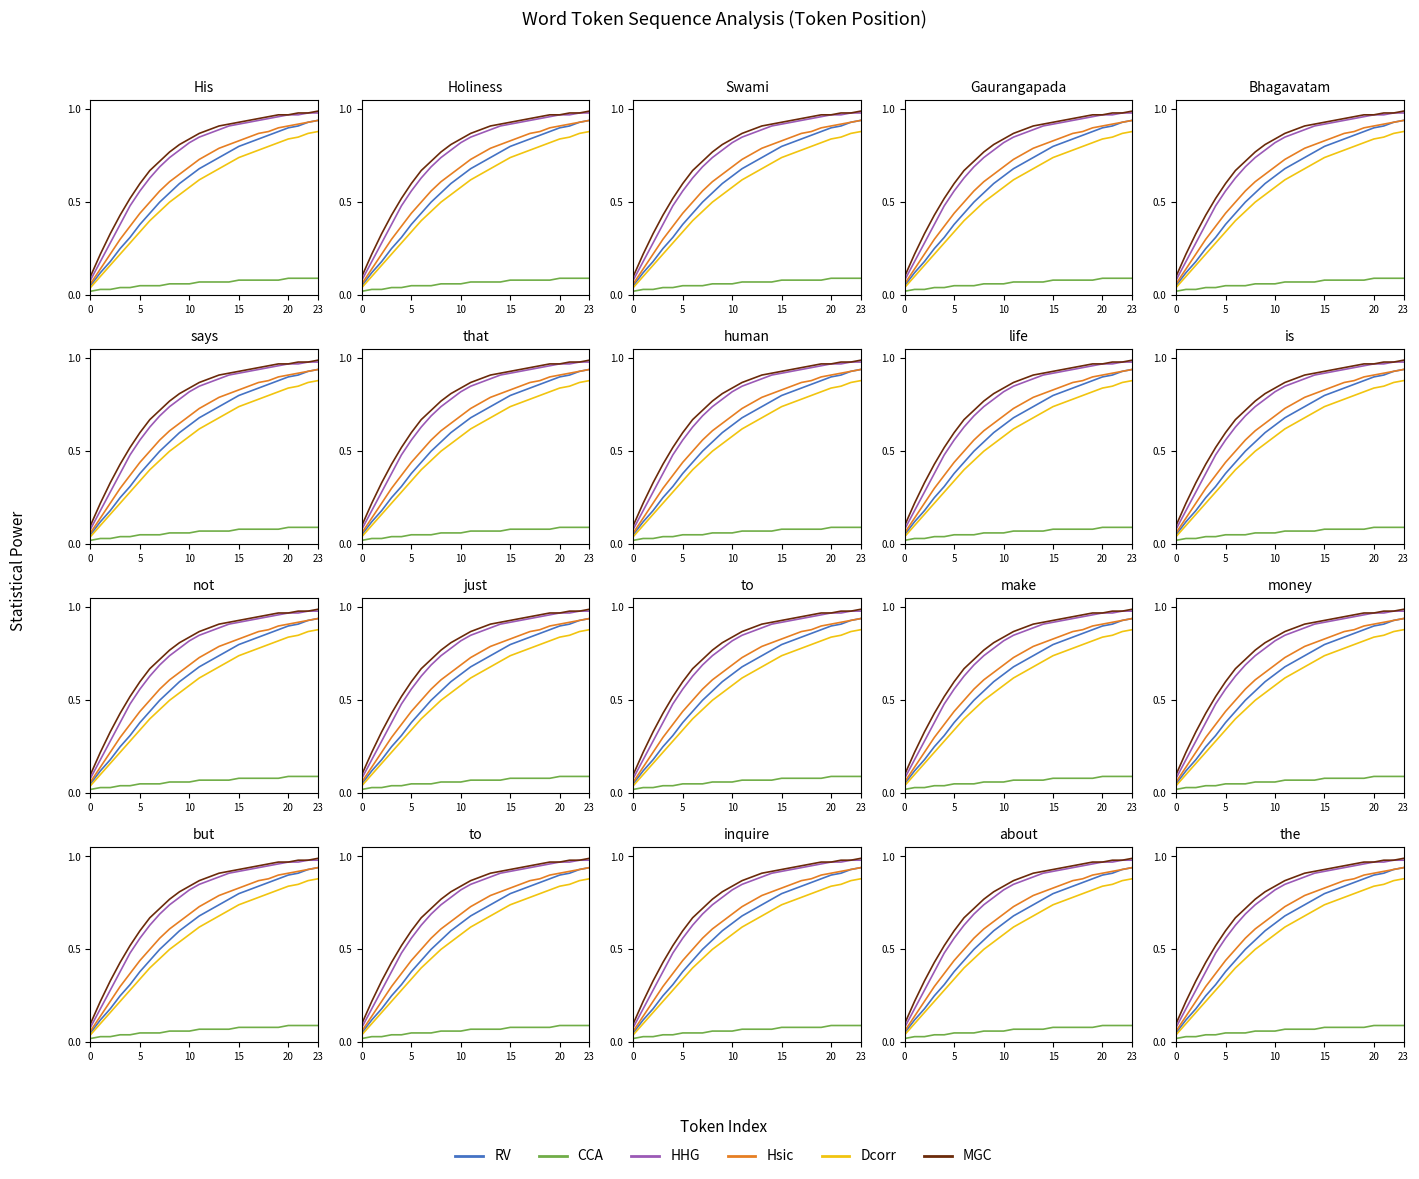

What is the average value of the HHG series?

0.7